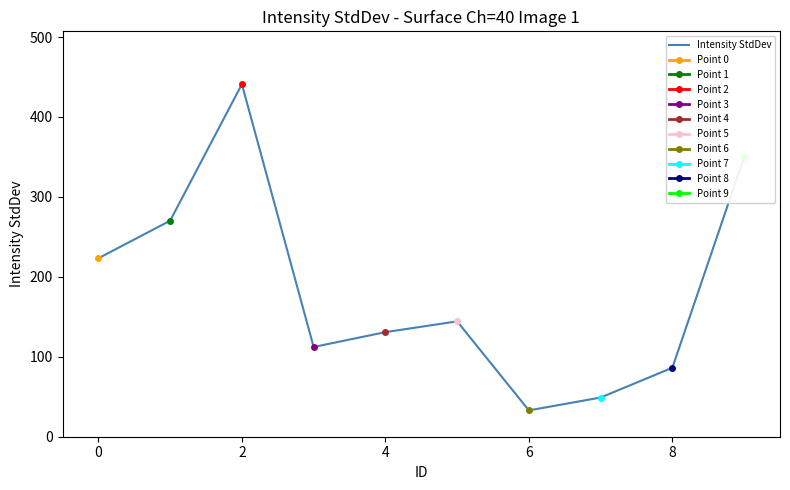

Is this an area chart (filled region under the line)?

No